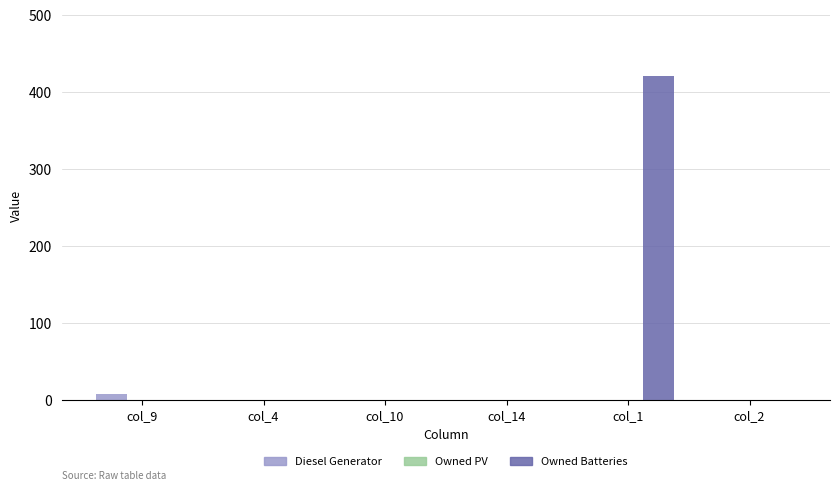

Which series changed the most between col_14 and col_1?

Owned Batteries